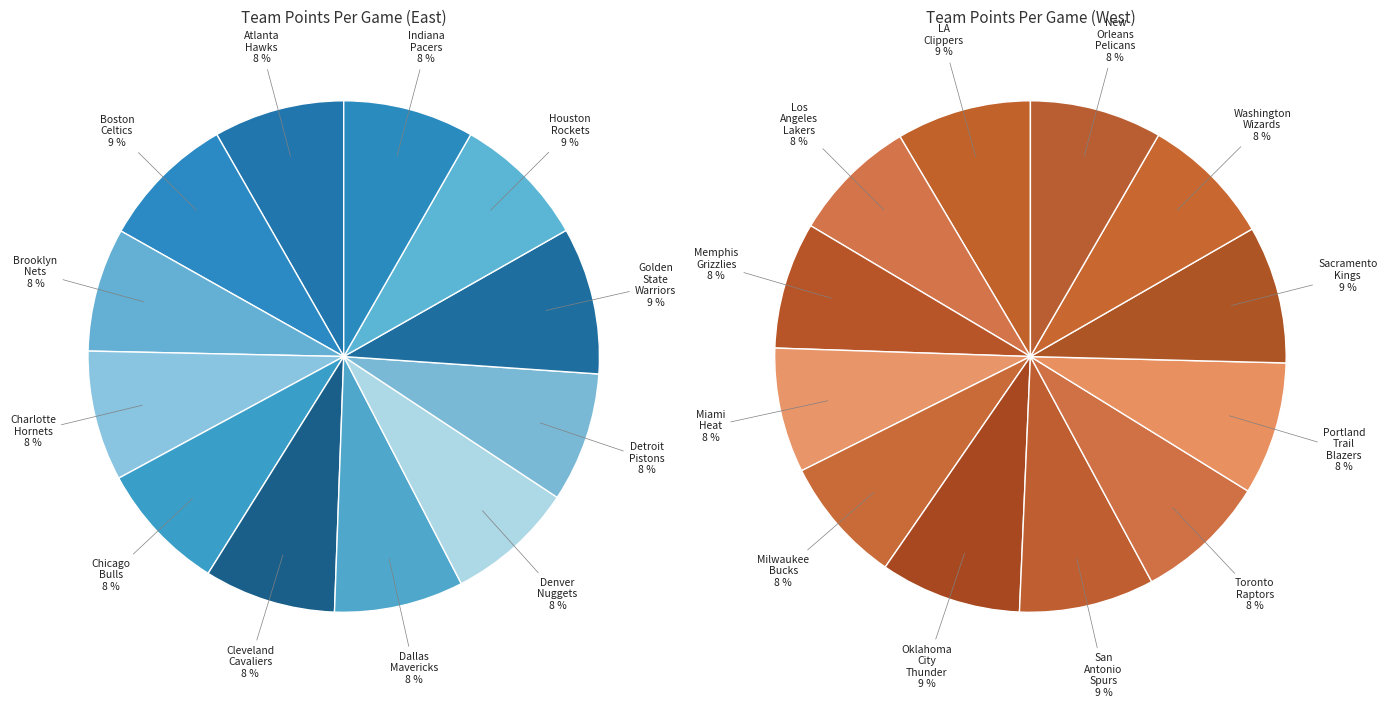

True or false: Brooklyn Nets accounts for 8% of the total.

True